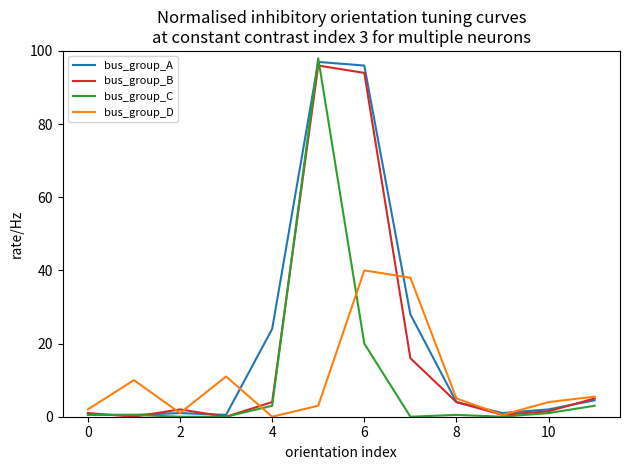

What is the maximum value shown in the chart?

98.0